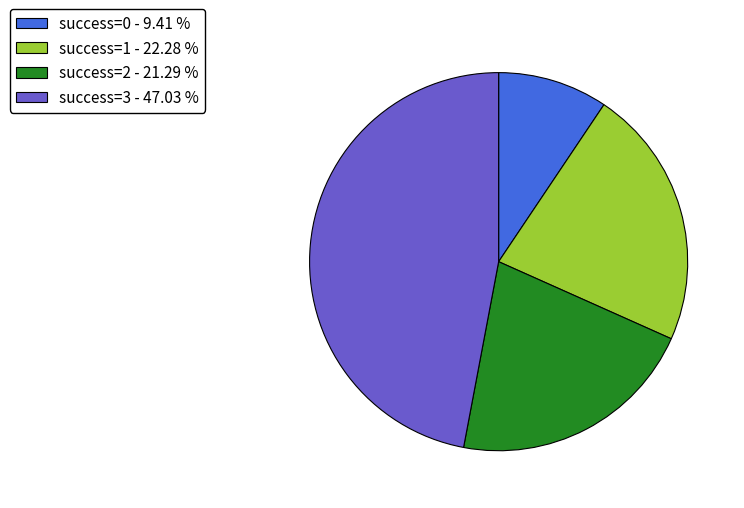

Is the sum of success=2 - 21.29 % and success=1 - 22.28 % greater than half?

No